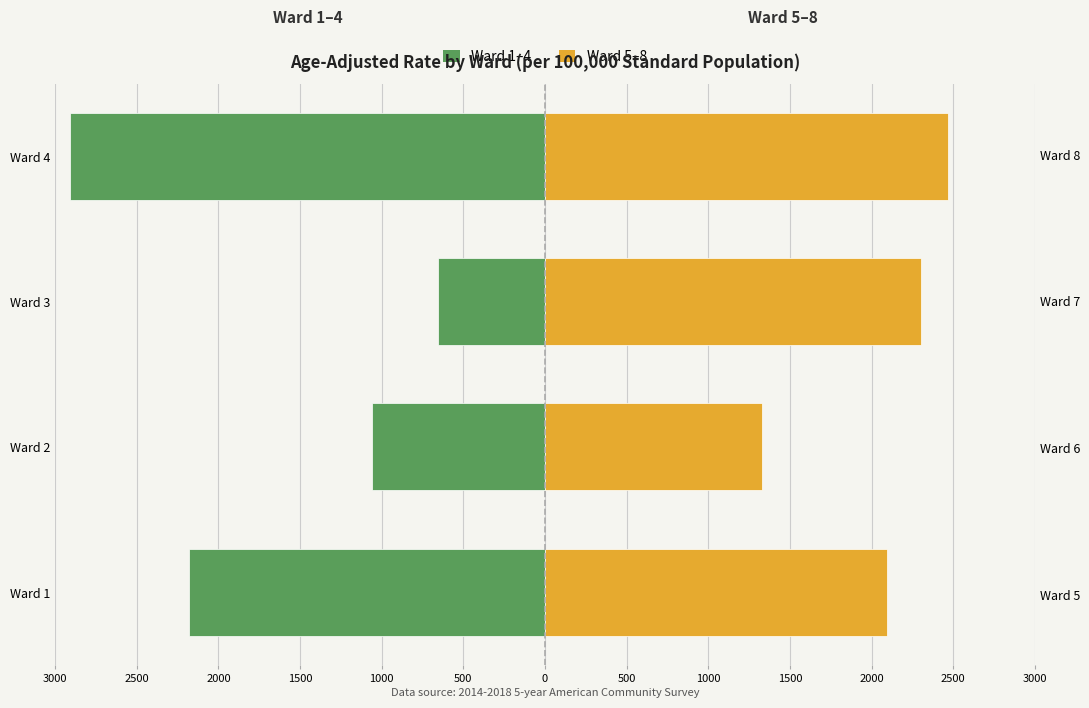

How many groups of bars are there?

4